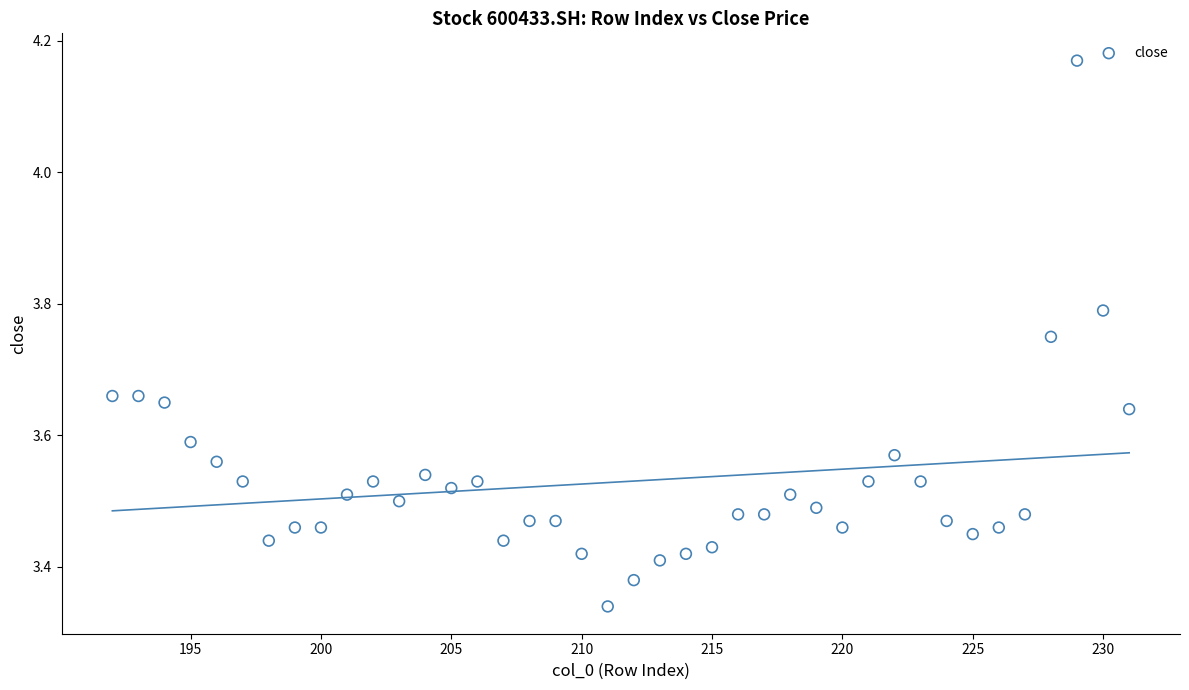

What is the range of X values (max minus min)?

39.0